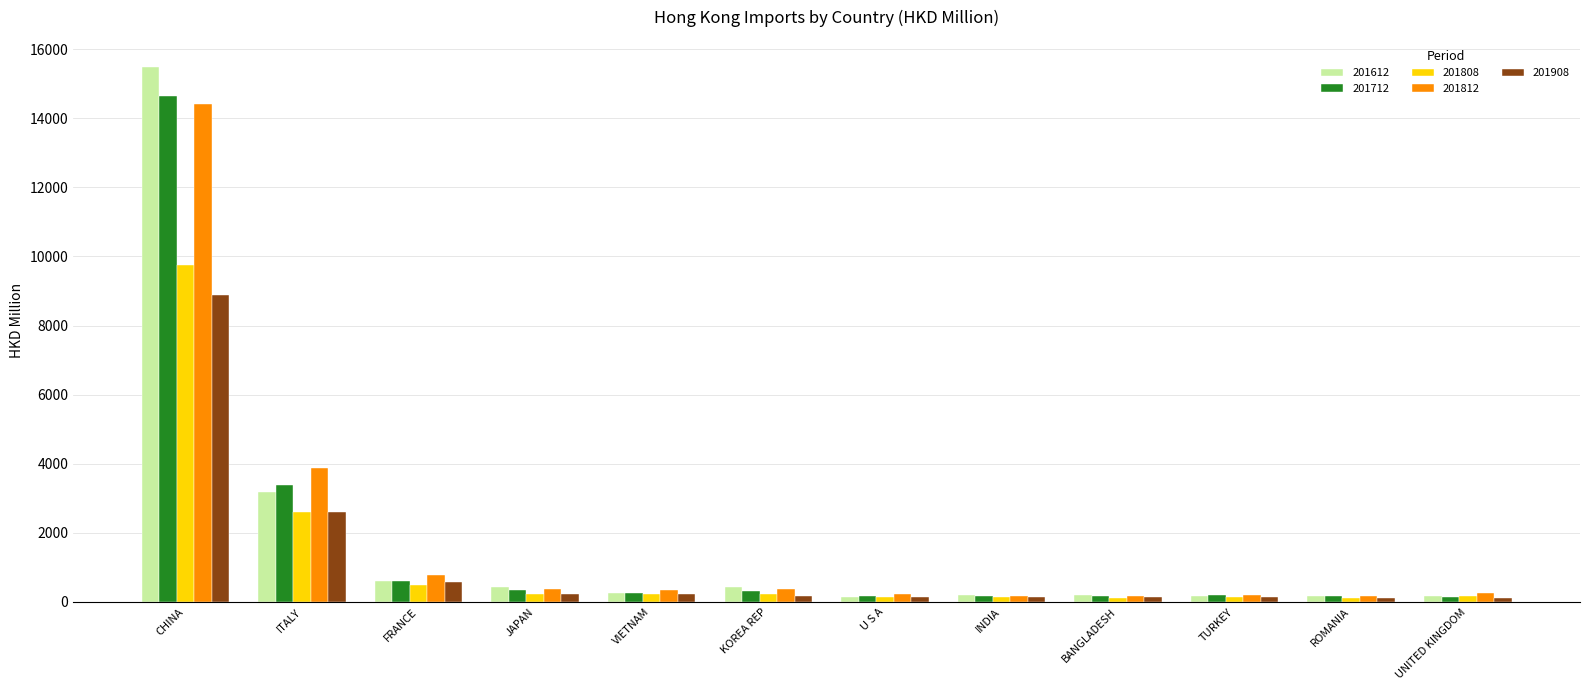

Does the chart contain stacked bars?

No